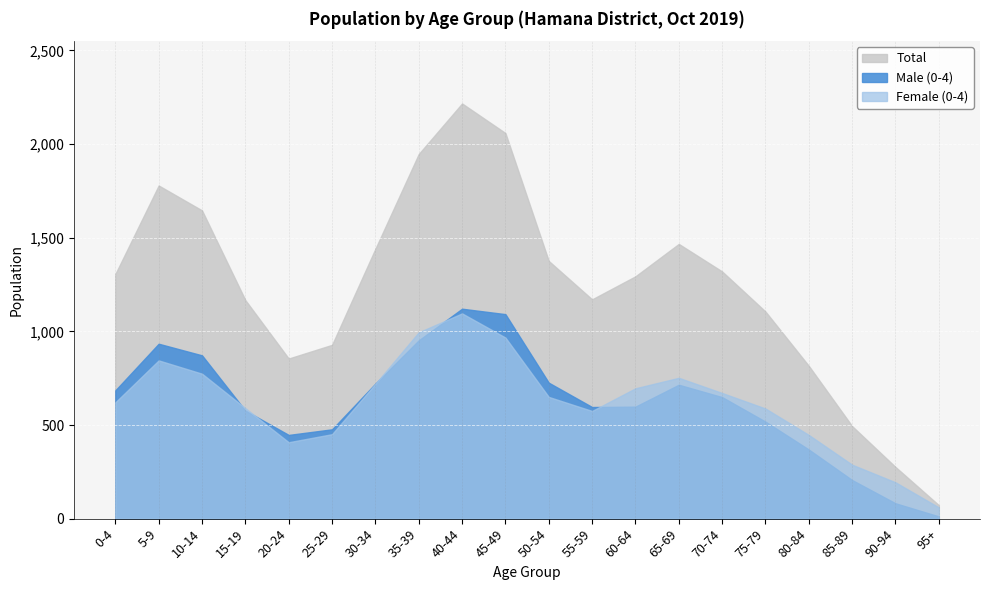

Rank the series by their maximum value, from lowest to highest.

Female (0-4), Male (0-4), Total